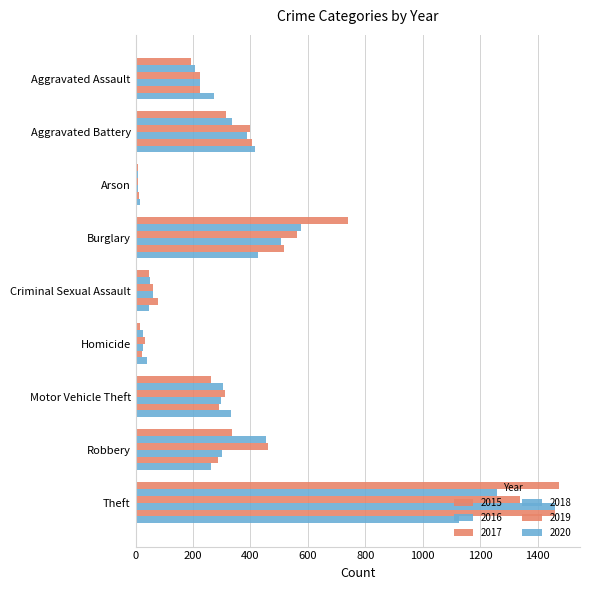

How many data points in 2019 are less than 287?

4